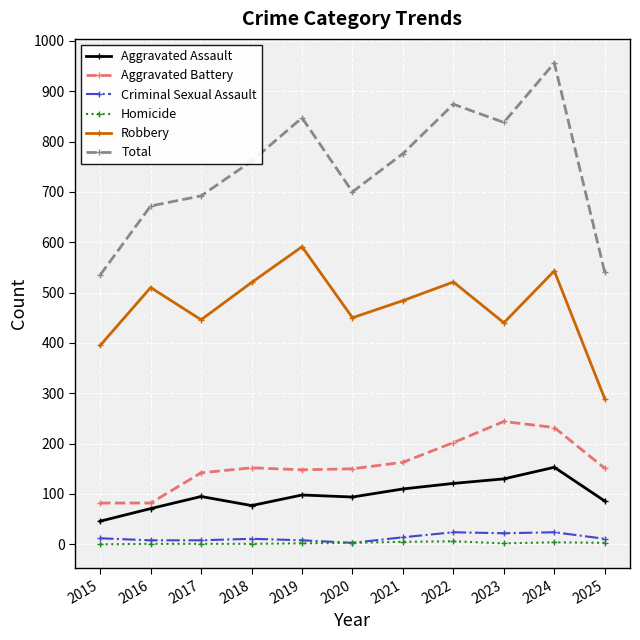

Is it true that Criminal Sexual Assault equals 11 at 2018?

True